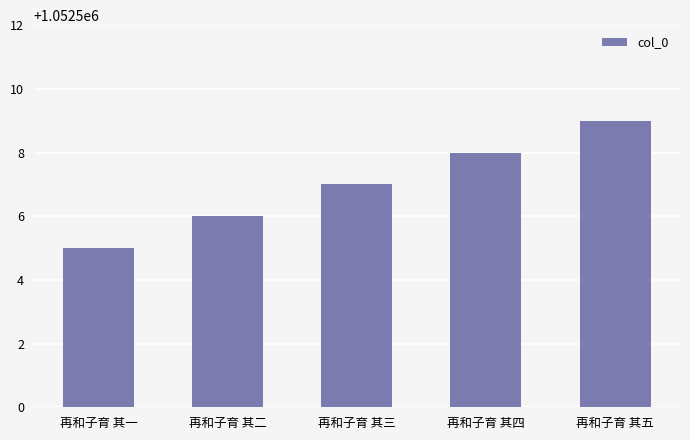

How many bars are there in total?

5